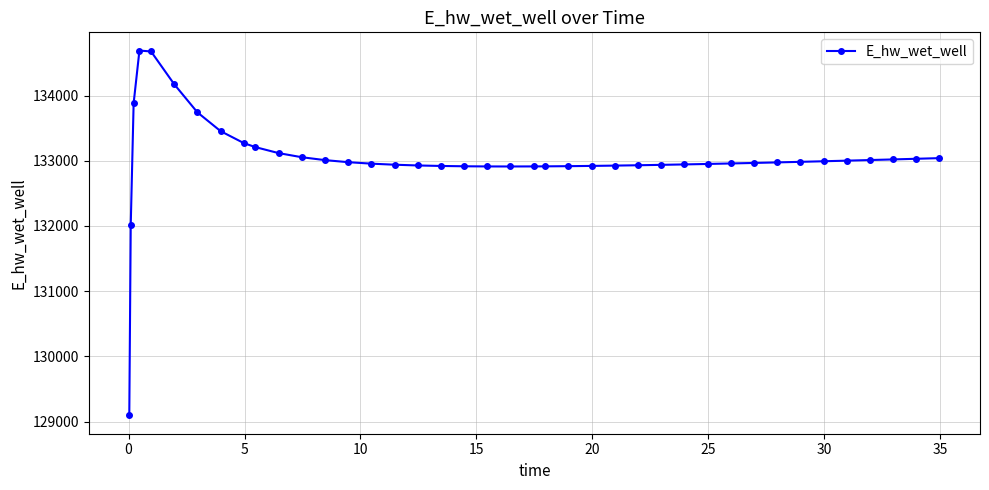

What is the maximum value shown in the chart?

134690.4